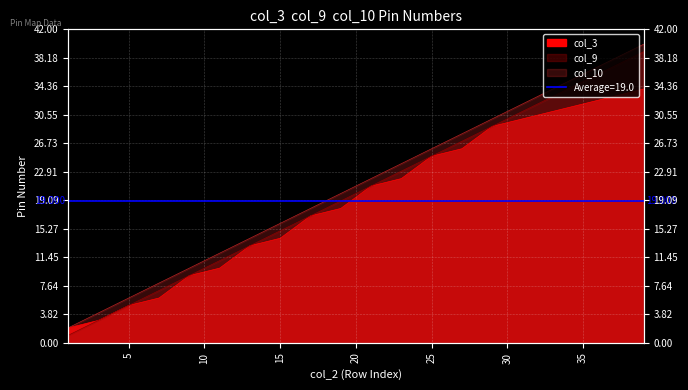

True or false: col_10 and col_3 intersect in this chart.

False